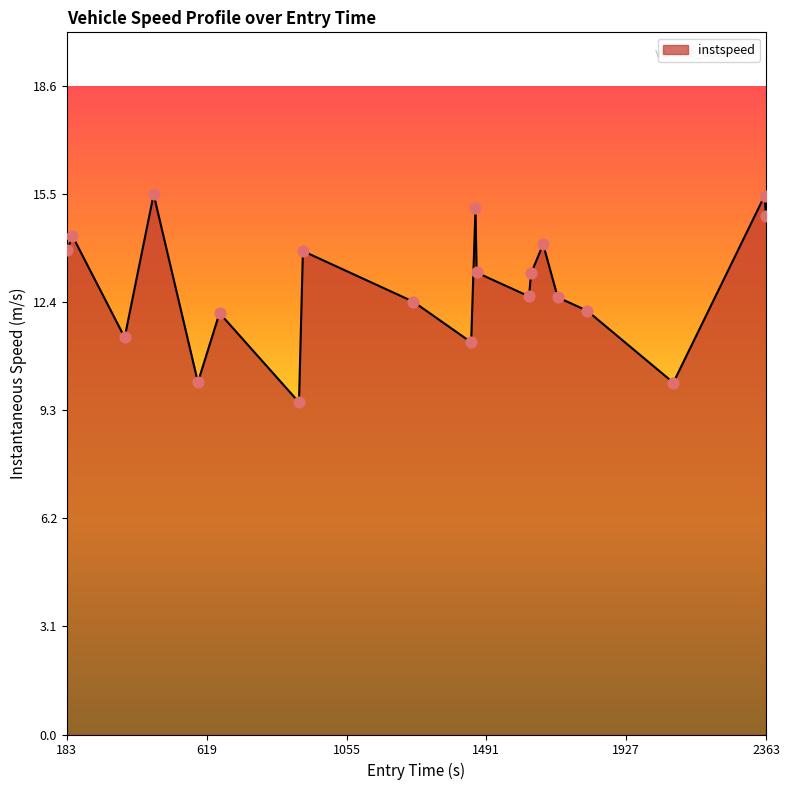

What is the difference between the maximum and minimum values?

6.0